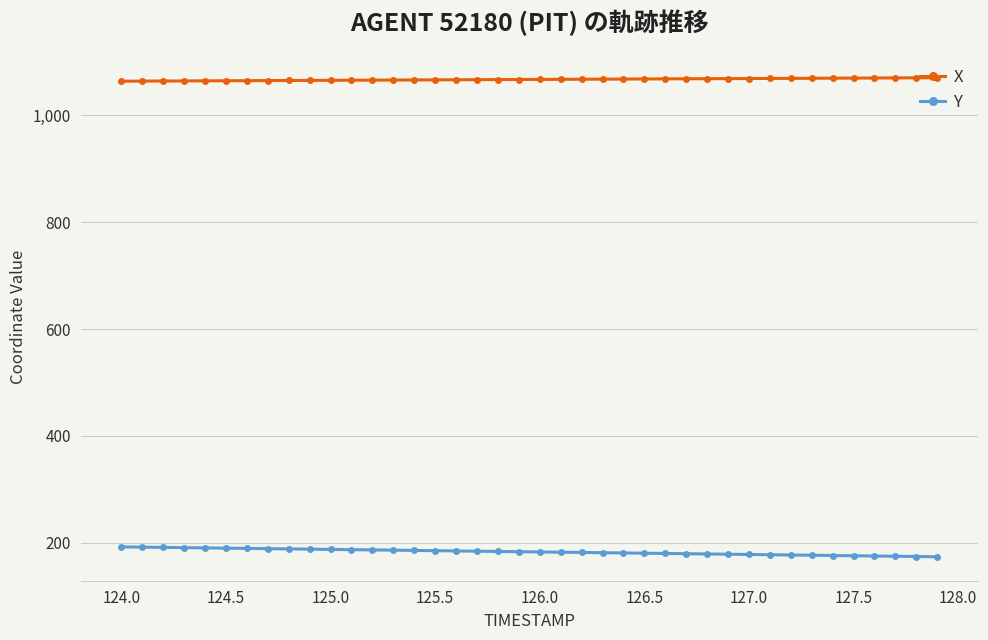

Which series has the largest total across all categories?

X